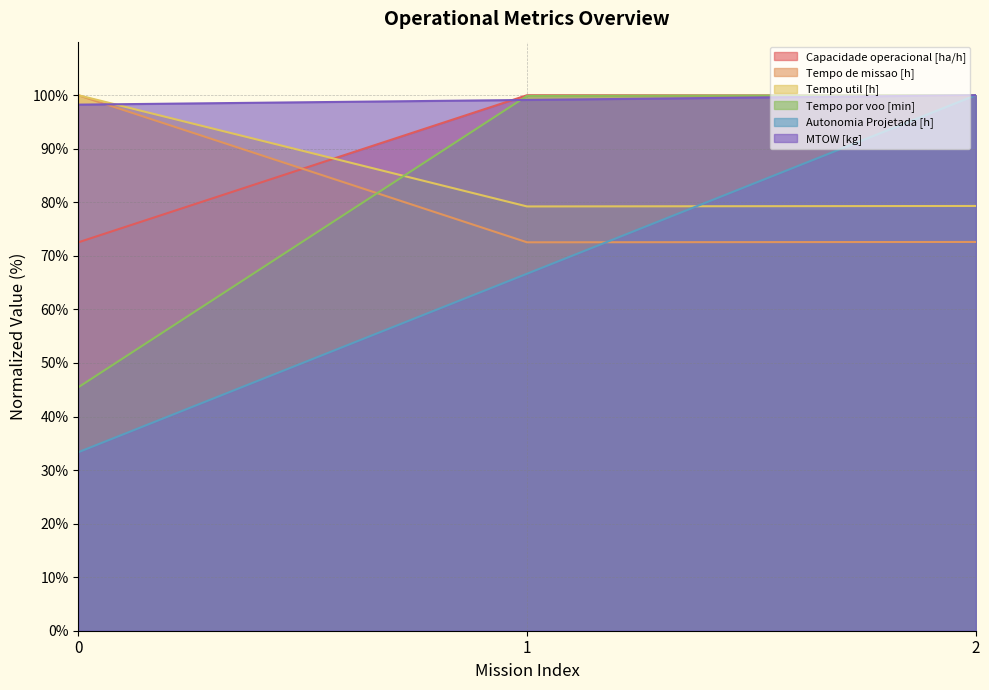

What value does the MTOW [kg] series have at 1?

99.1